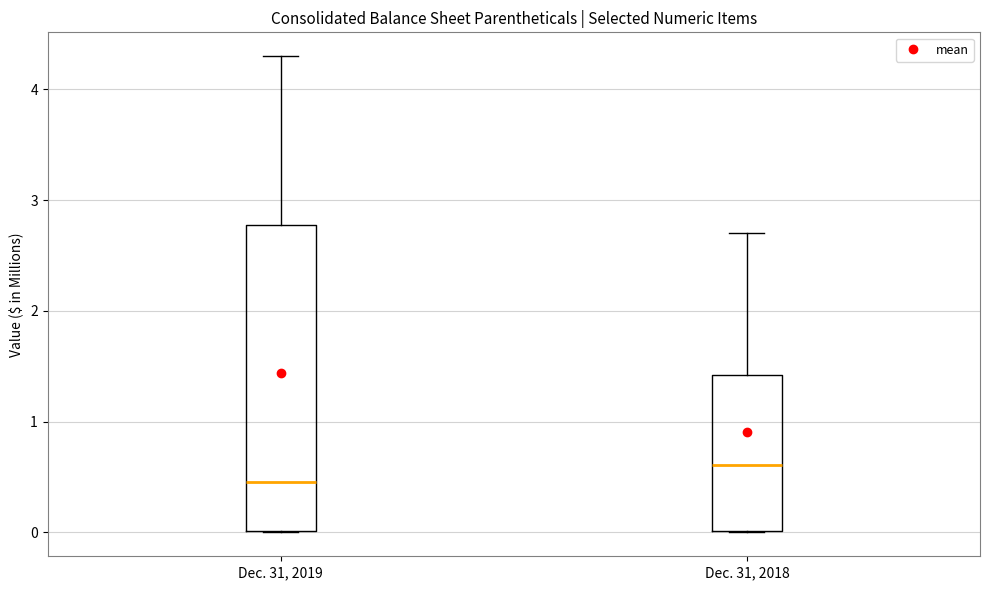

Reading left to right, transcribe this box plot: for each box, give where its median line is, the range the box spans, and where its two whiskers end, as read against the y-axis. The values are not printed on the chart, so give them approximately, as read against the axis.

Dec. 31, 2019: median 0.5, box 0.0 to 2.8, whiskers 0.0 to 4.3
Dec. 31, 2018: median 0.6, box 0.0 to 1.4, whiskers 0.0 to 2.7